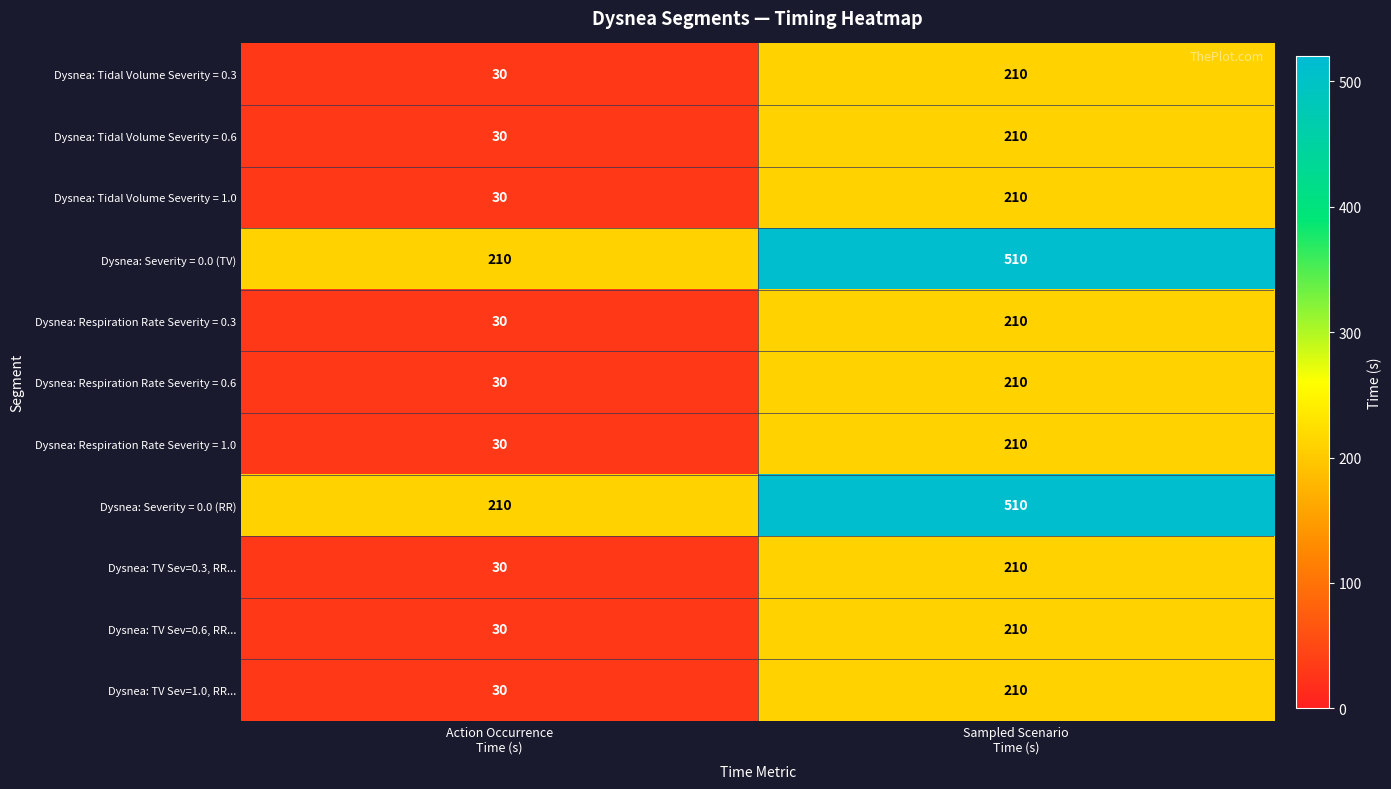

What is the minimum value for Dysnea: Severity = 0.0 (TV)?

210